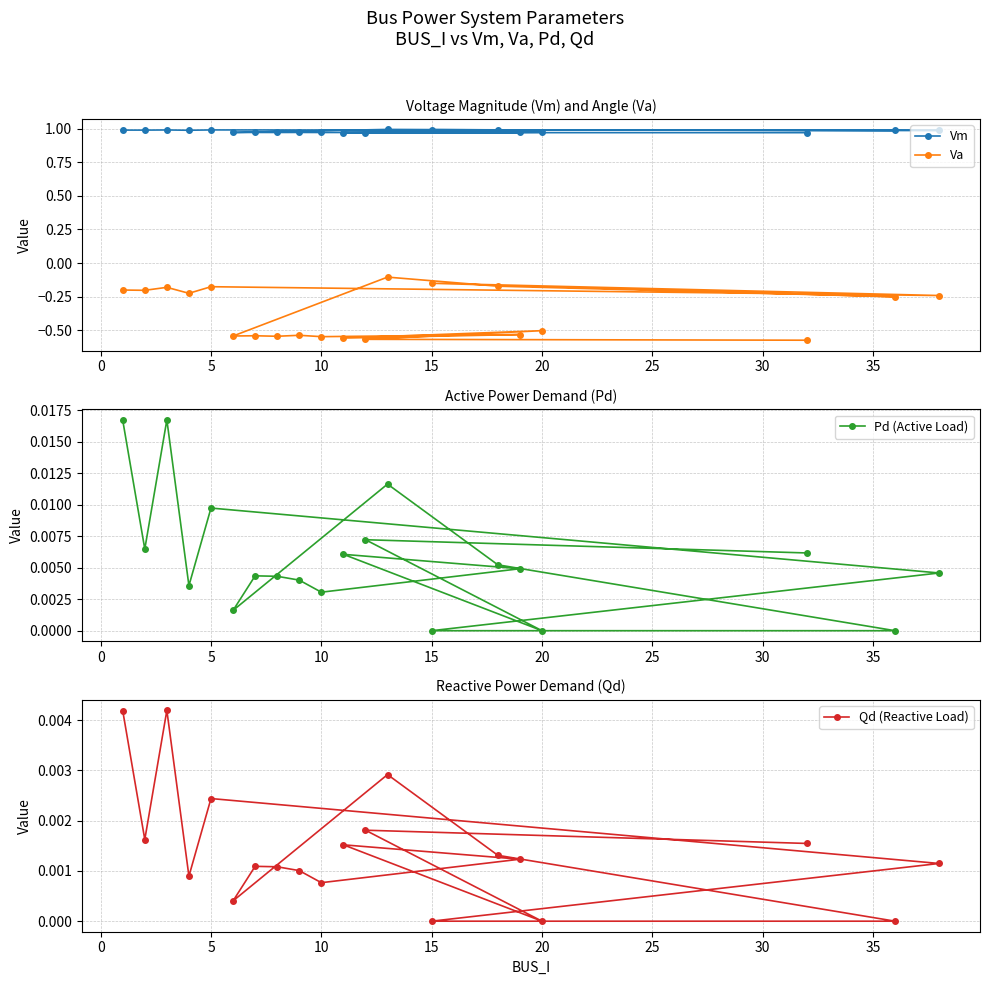

Does the chart have visible grid lines?

Yes